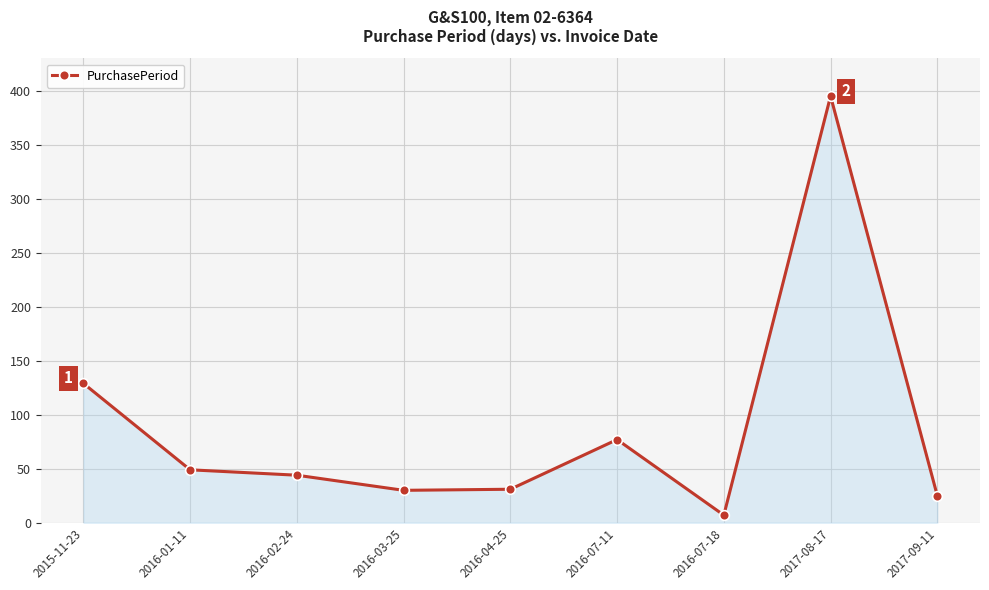

What is the difference between the second highest and second lowest values?

104